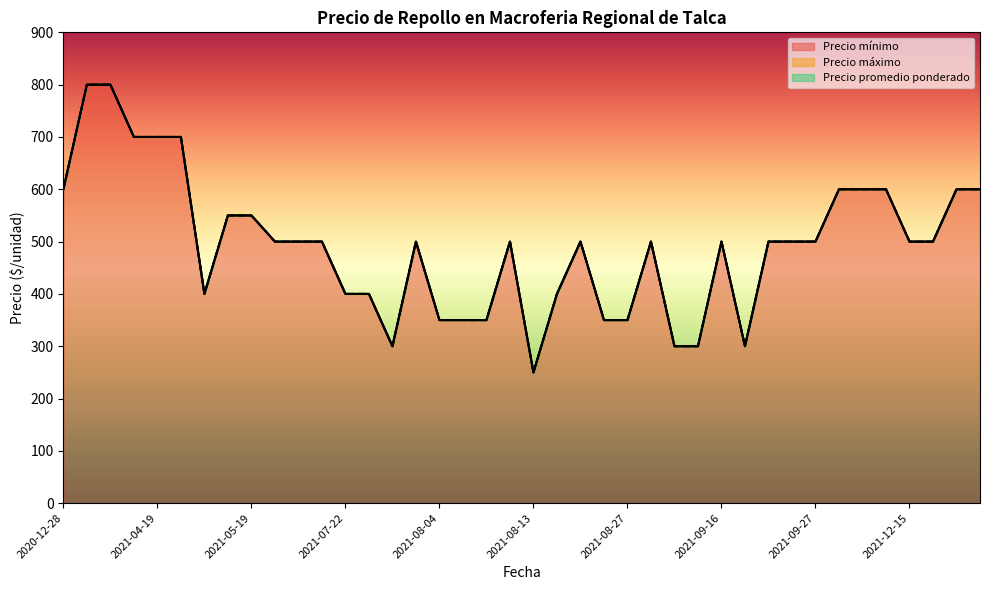

What are all the series names shown in the legend?

Precio mínimo, Precio máximo, Precio promedio ponderado